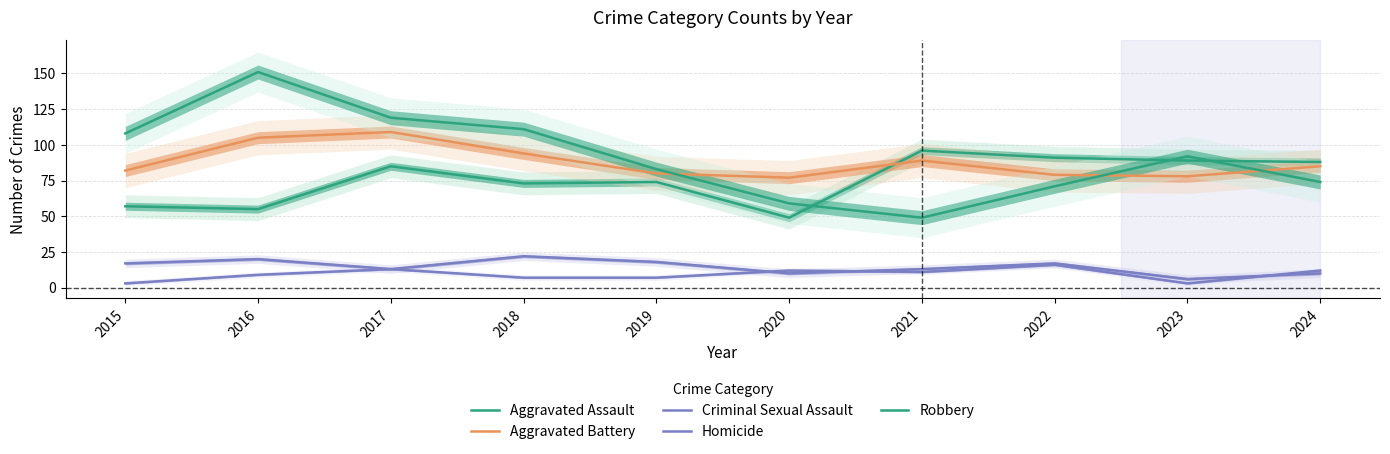

What is the spread (max minus min) of values at 2023?

89